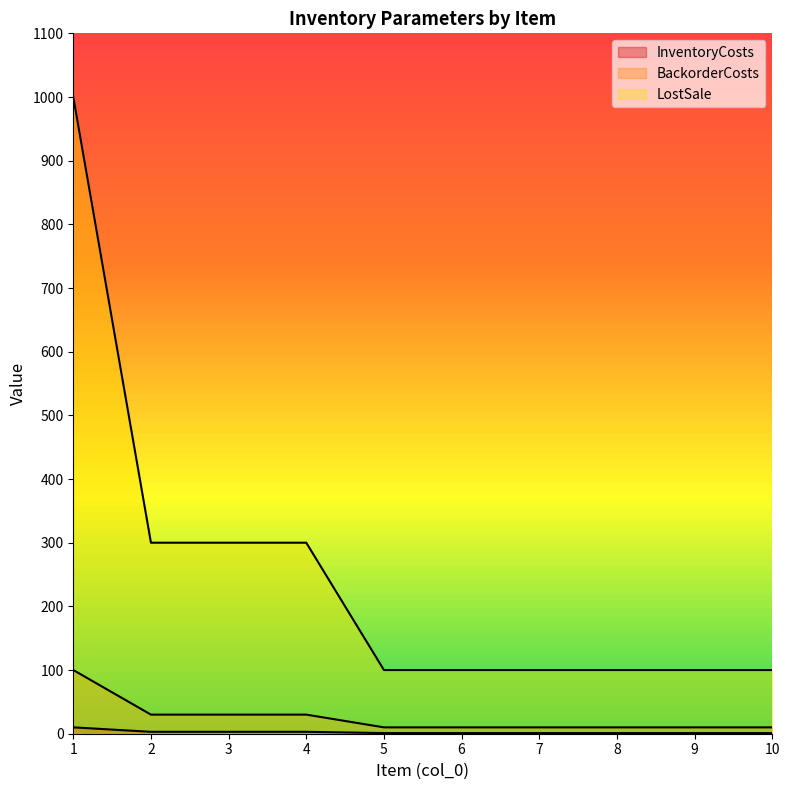

What value does the LostSale series have at 7, to the nearest 100?

100